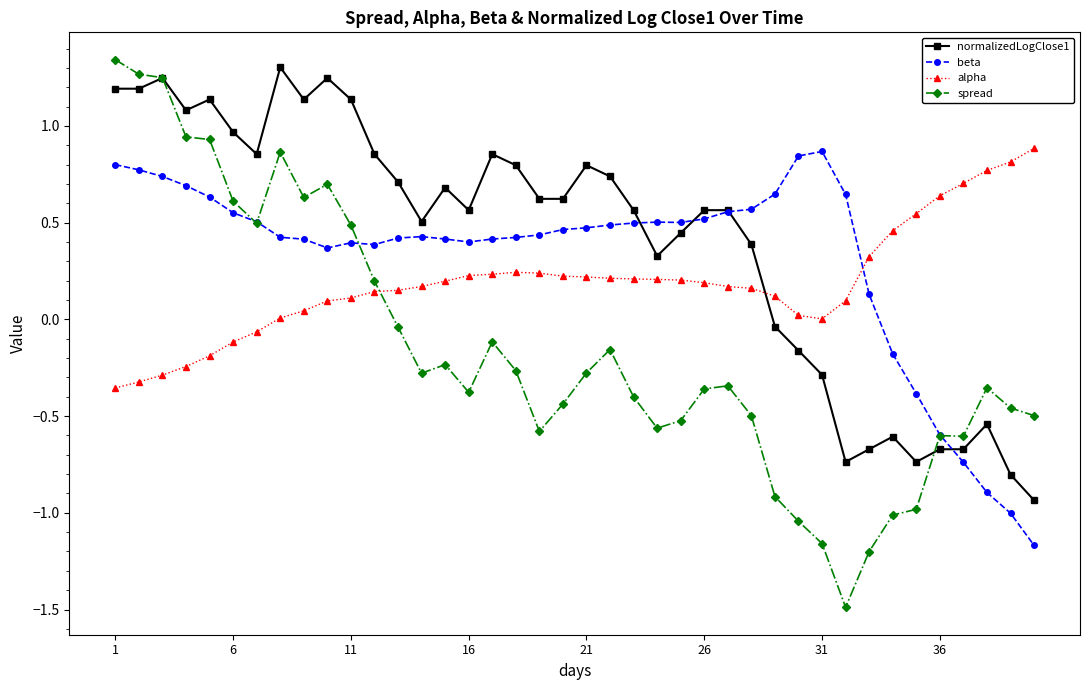

Which series has the largest range (max minus min)?

spread